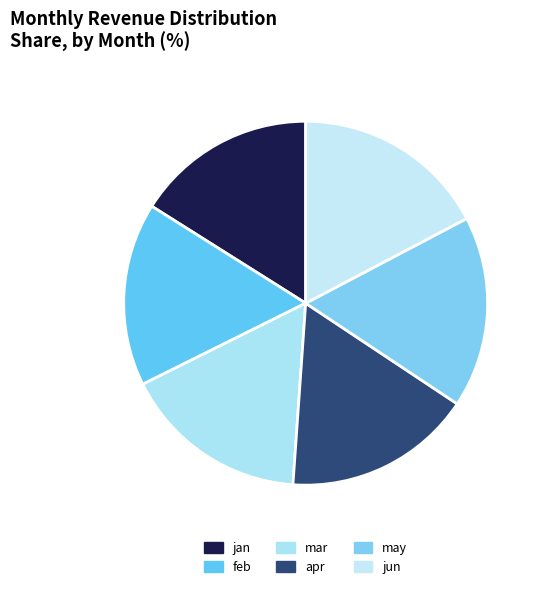

How many slices are in this pie chart?

6